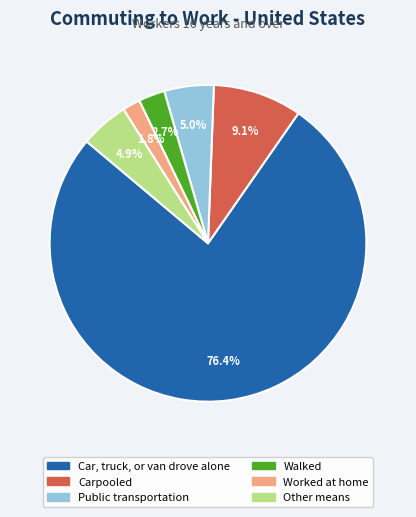

Is it true that Public transportation is 1% of the pie?

False